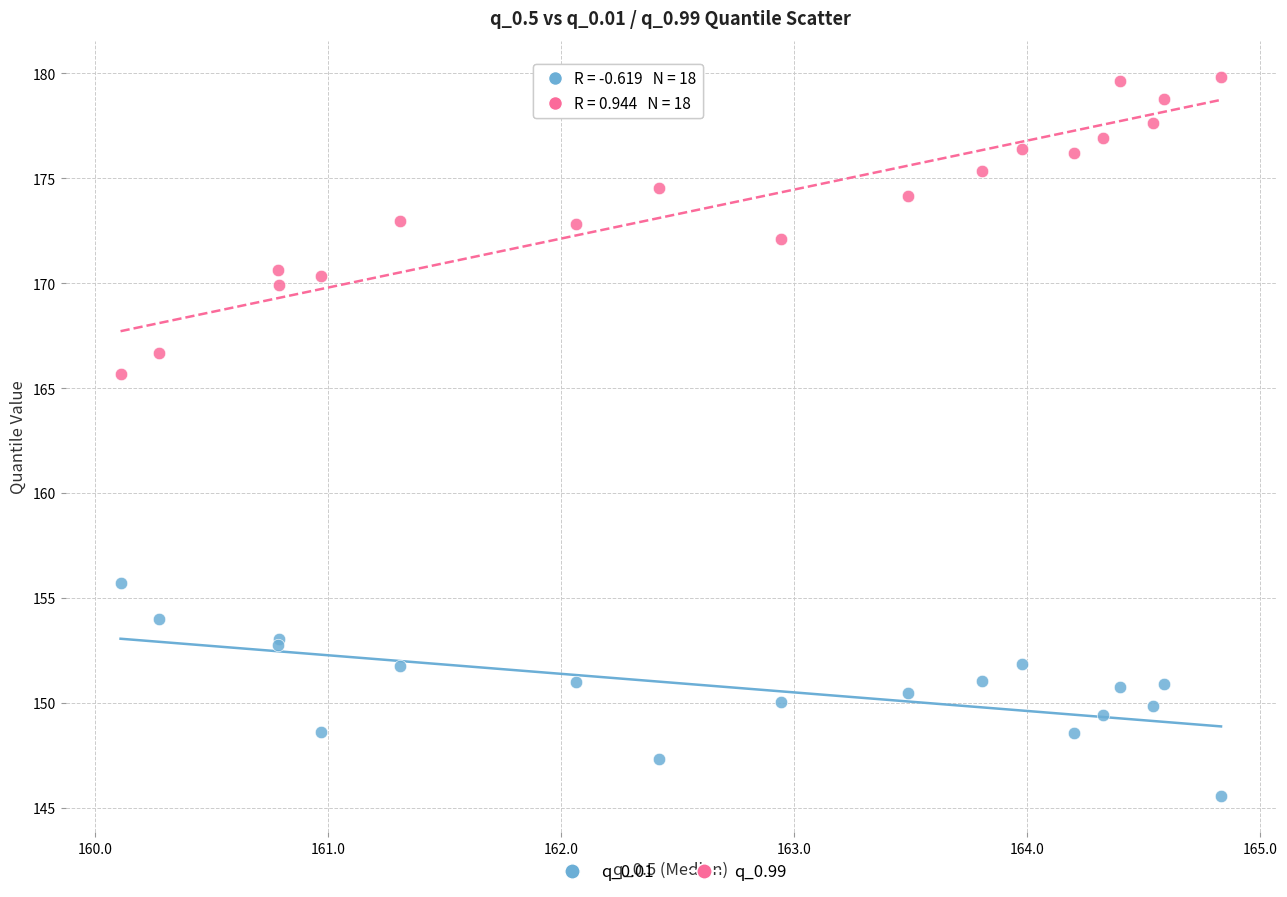

Which series contains the lowest Y value?

q_0.01